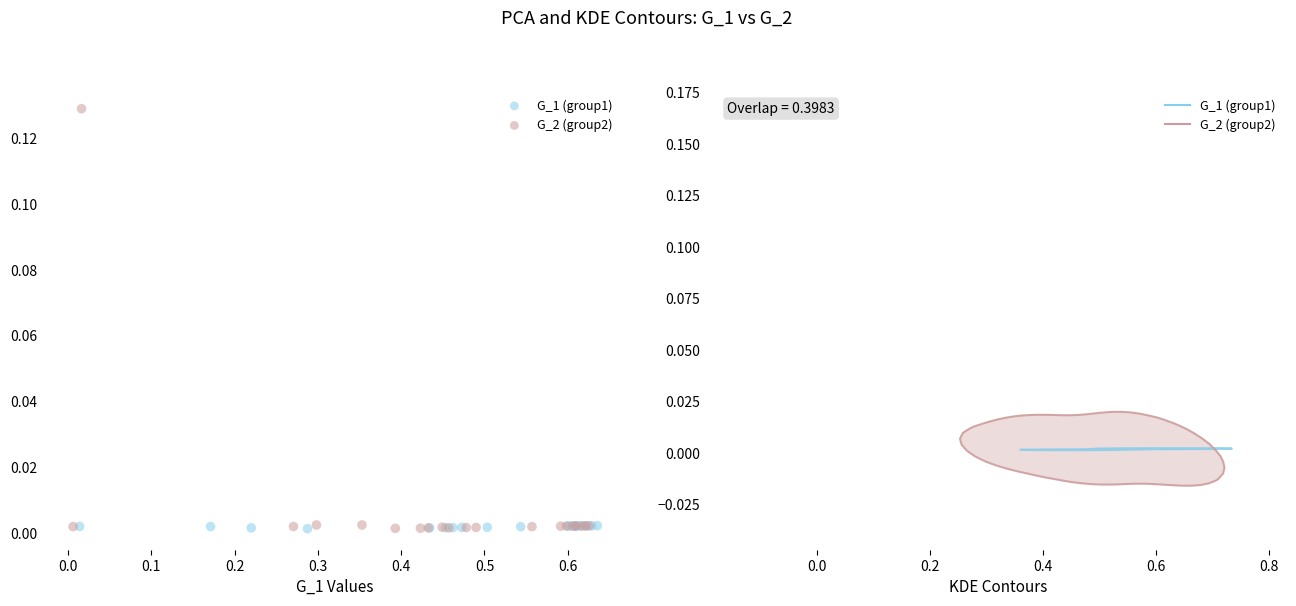

Which series reaches the maximum Y coordinate?

G_2 (group2)